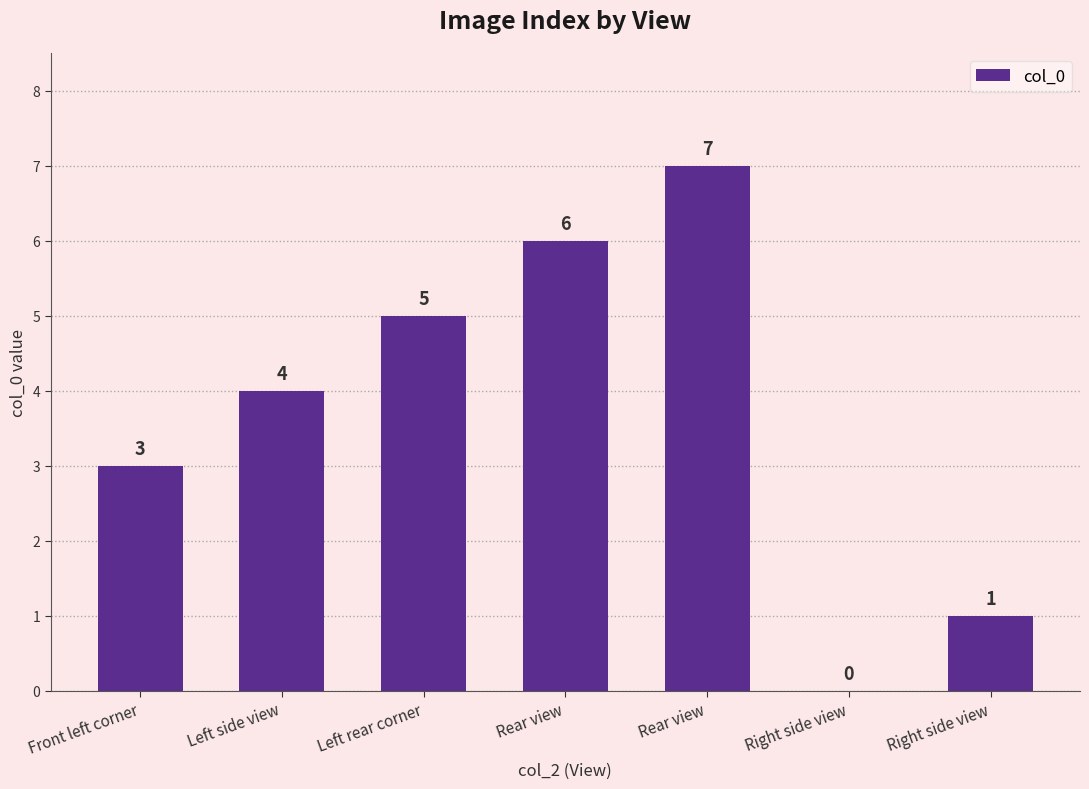

At which label is the value closest to 3?

Front left corner